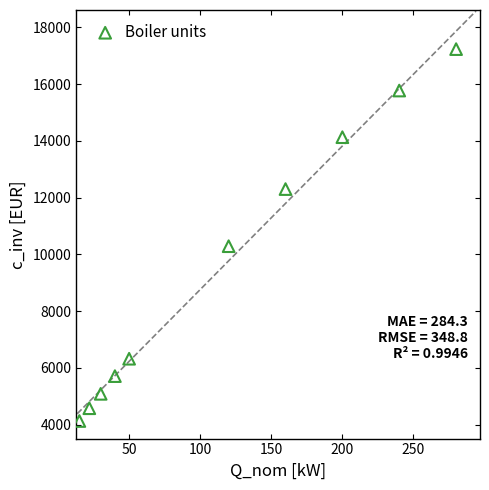

What is the average Y value?

9553.0